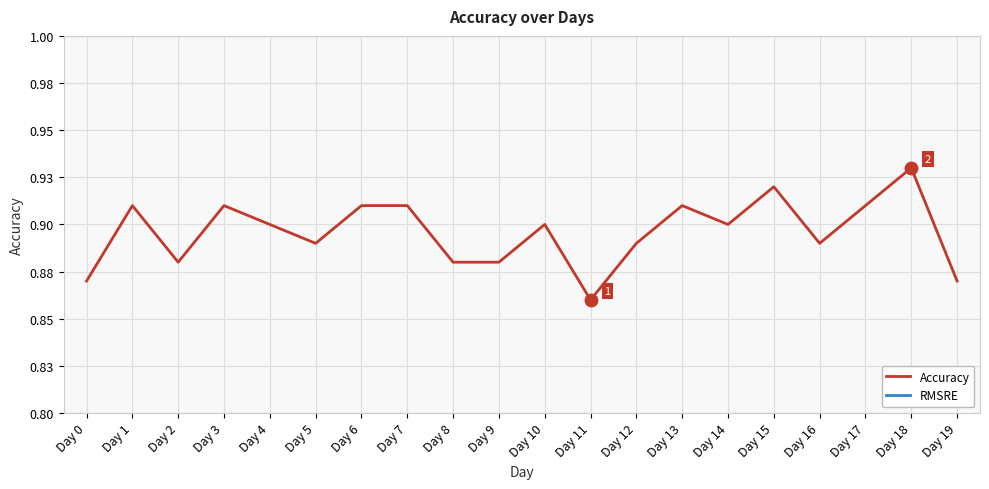

The Accuracy series shows 1.4 at Day 13. True or false?

False